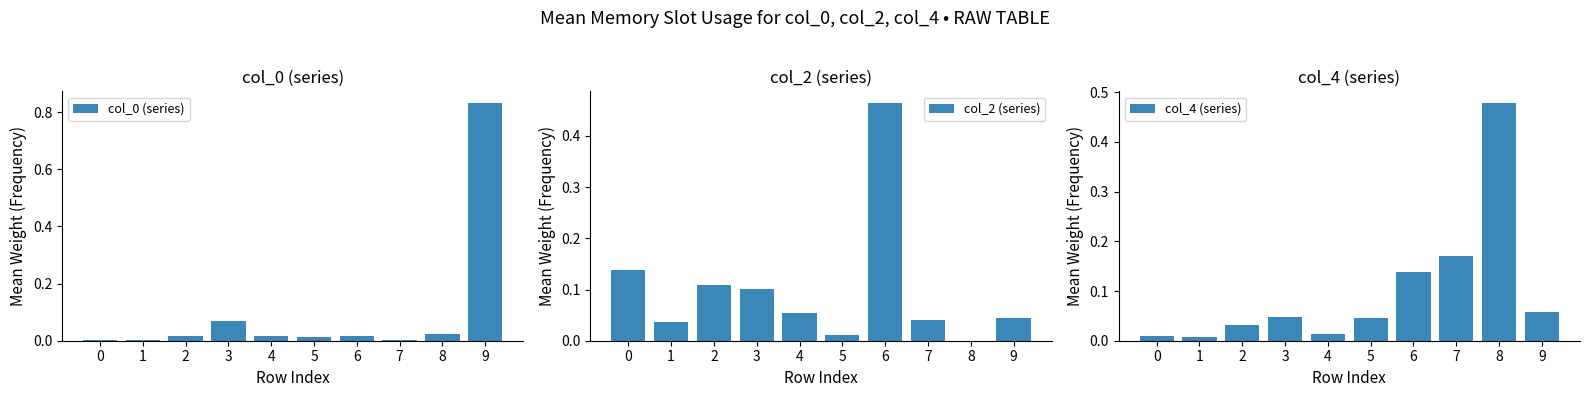

Count the number of categories in the chart.

10